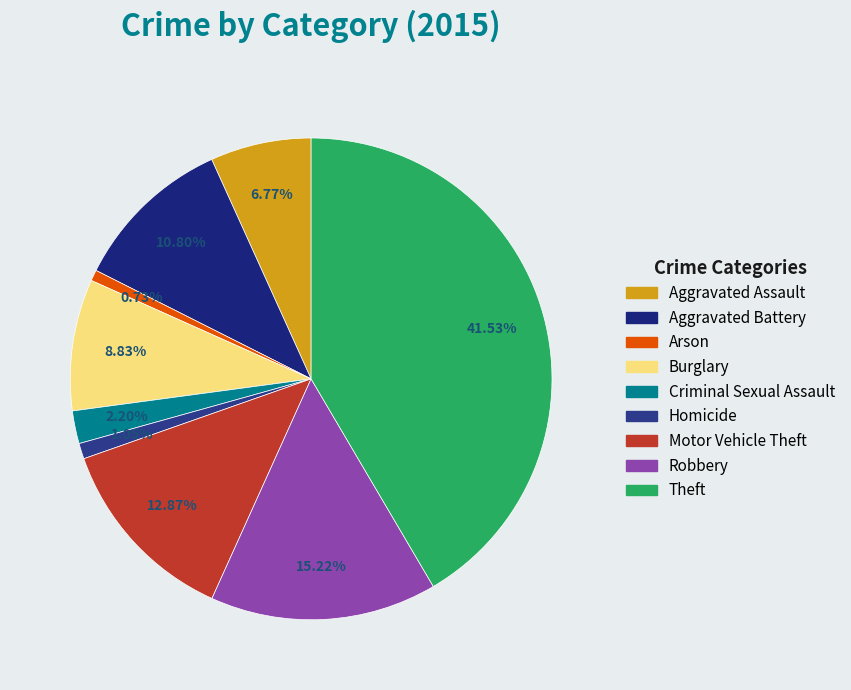

True or false: Aggravated Assault accounts for 16% of the total.

False